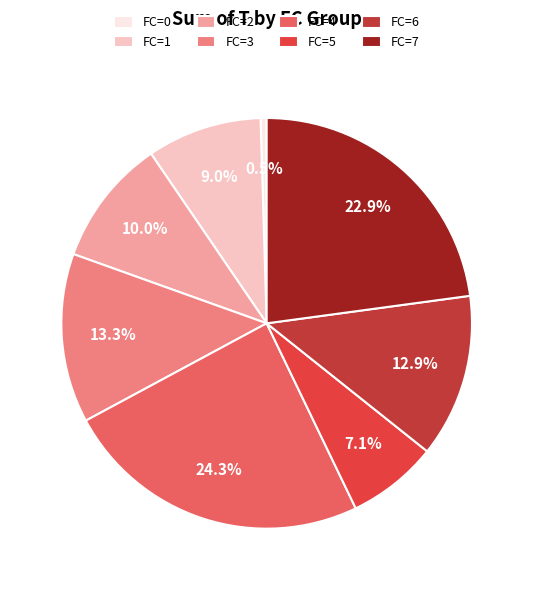

What percentage is the FC=2 slice, to the nearest percent?

10%